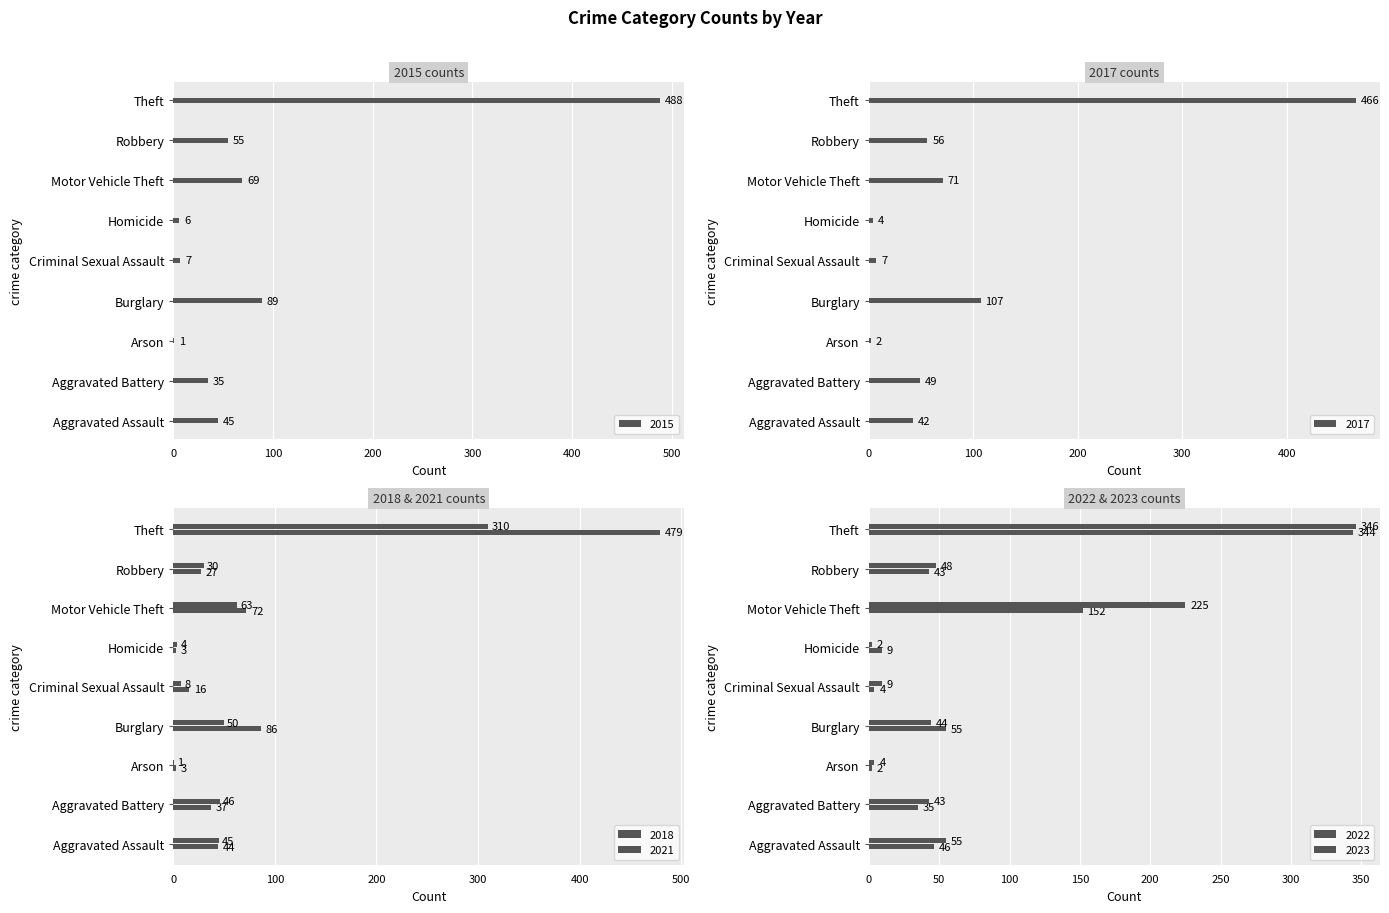

Between Criminal Sexual Assault and Aggravated Battery, which is larger?

Aggravated Battery